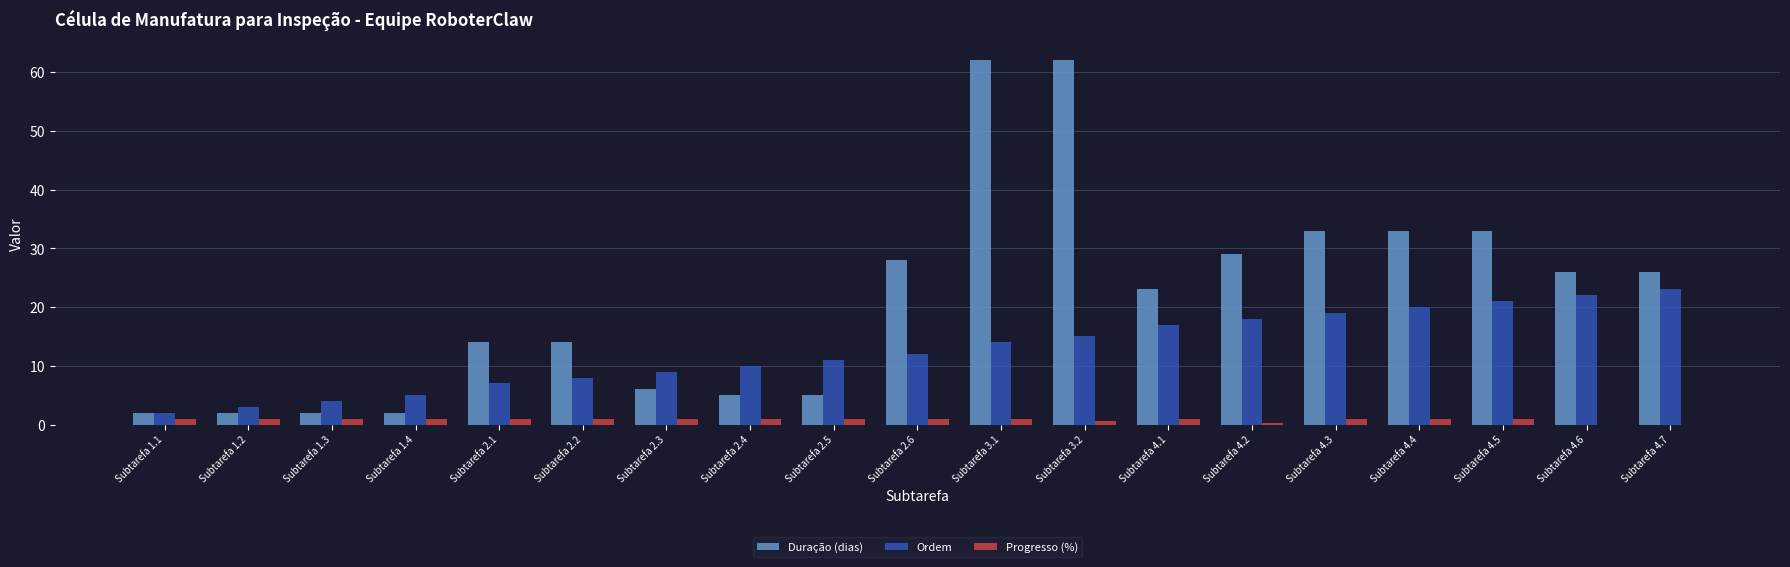

The value of Duração (dias) at Subtarefa 4.1 is 23.0. True or false?

True